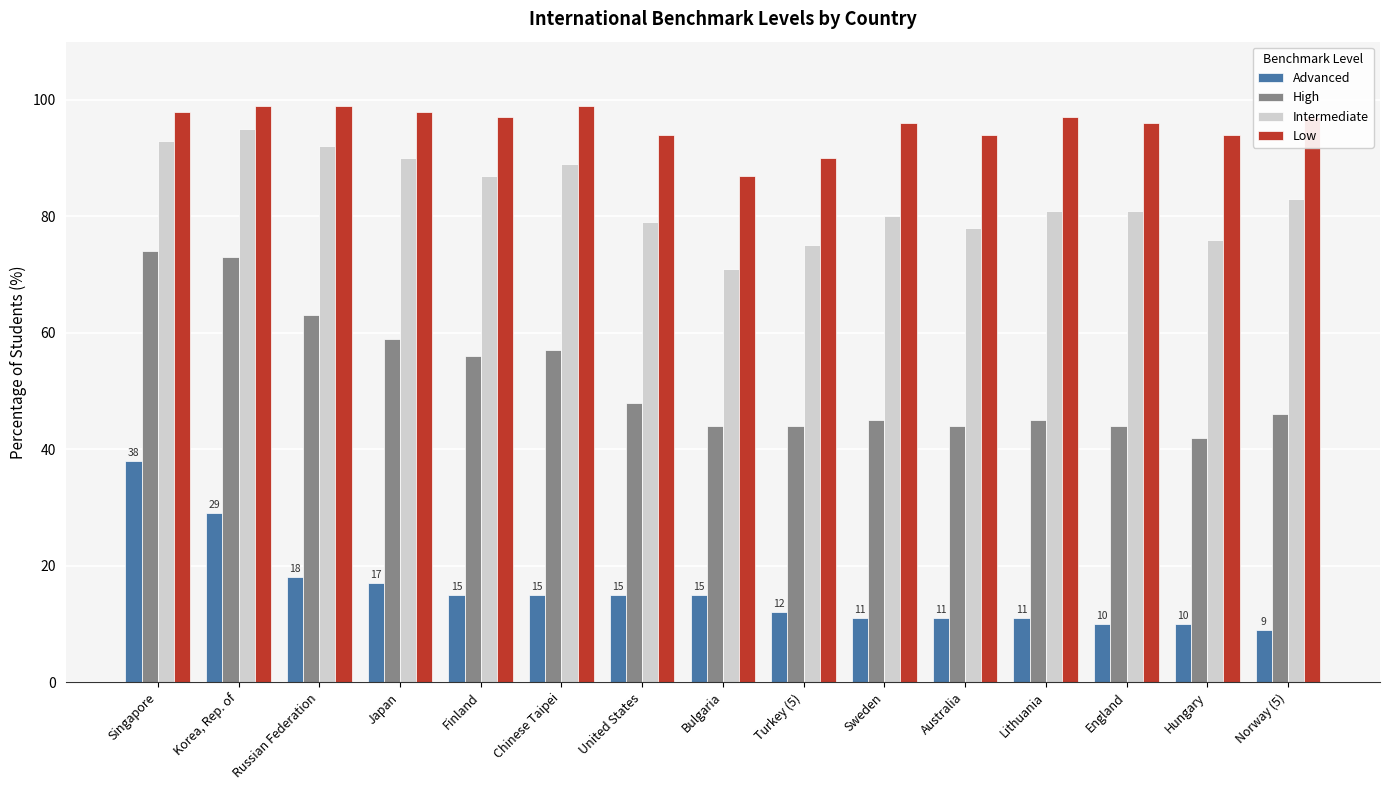

Reading right to left, extract all data points from this chart.

Advanced: 9	10	10	11	11	11	12	15	15	15	15	17	18	29	38
High: 46	42	44	45	44	45	44	44	48	57	56	59	63	73	74
Intermediate: 83	76	81	81	78	80	75	71	79	89	87	90	92	95	93
Low: 97	94	96	97	94	96	90	87	94	99	97	98	99	99	98